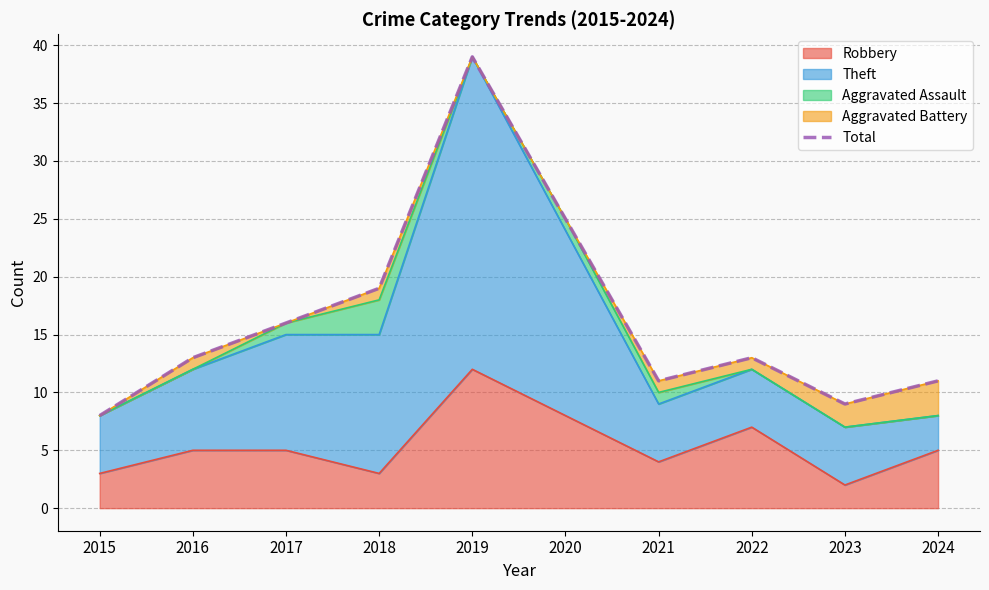

How many points are higher than both their immediate neighbors (excluding endpoints)?

2